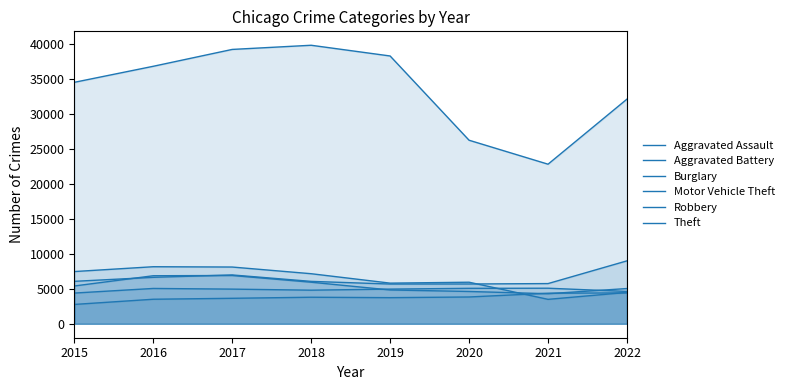

How many lines are shown in the chart?

6